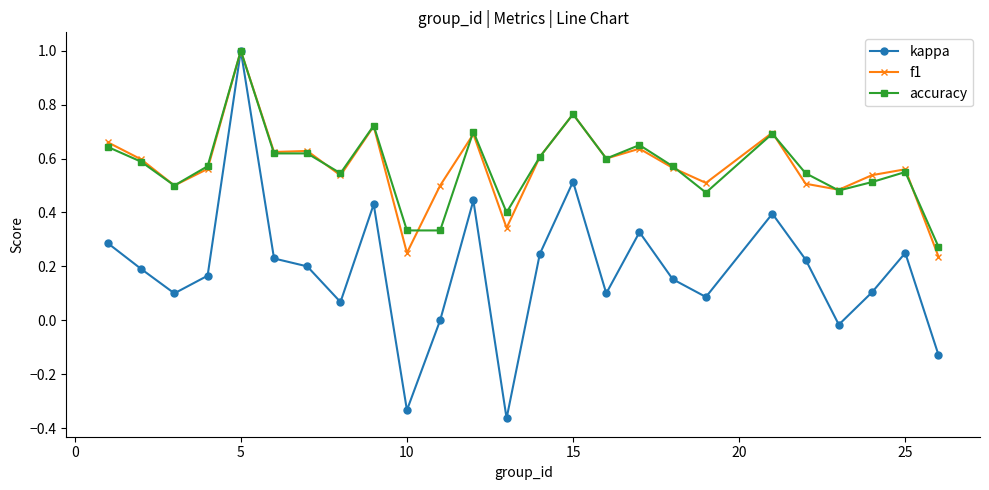

What is the greatest value displayed?

1.0